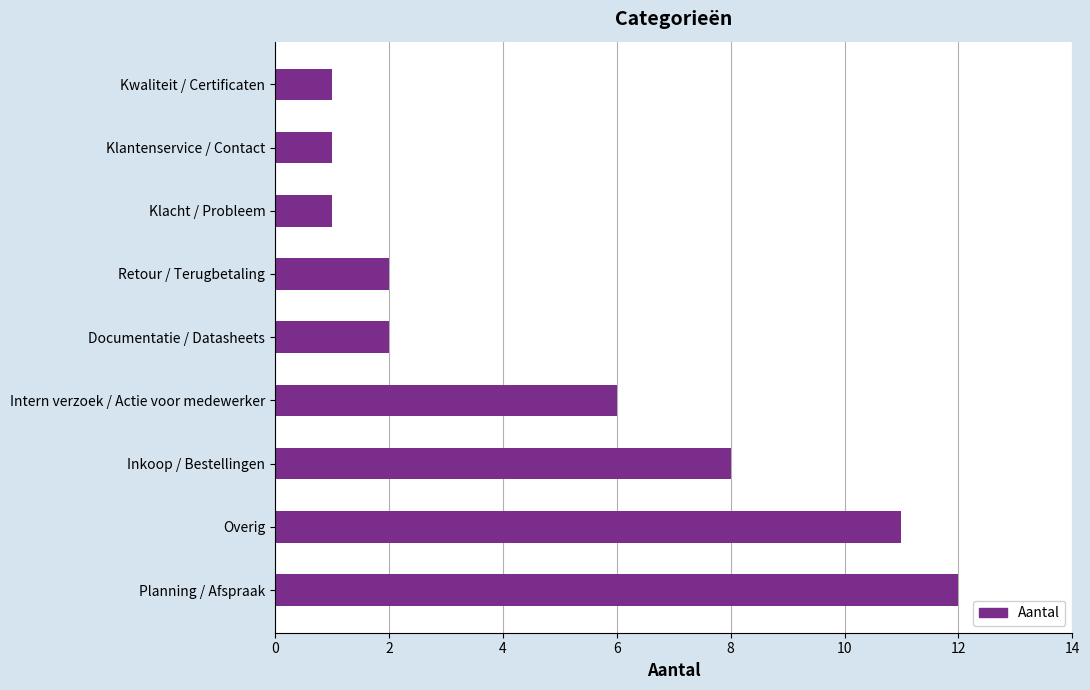

What is the difference between the maximum and minimum values?

11